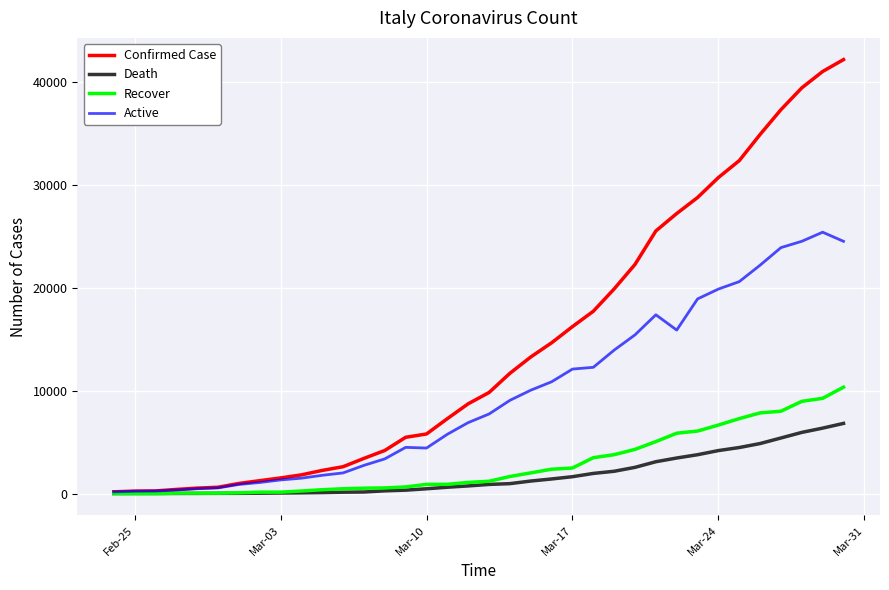

What is the highest value of the Active series?

25392